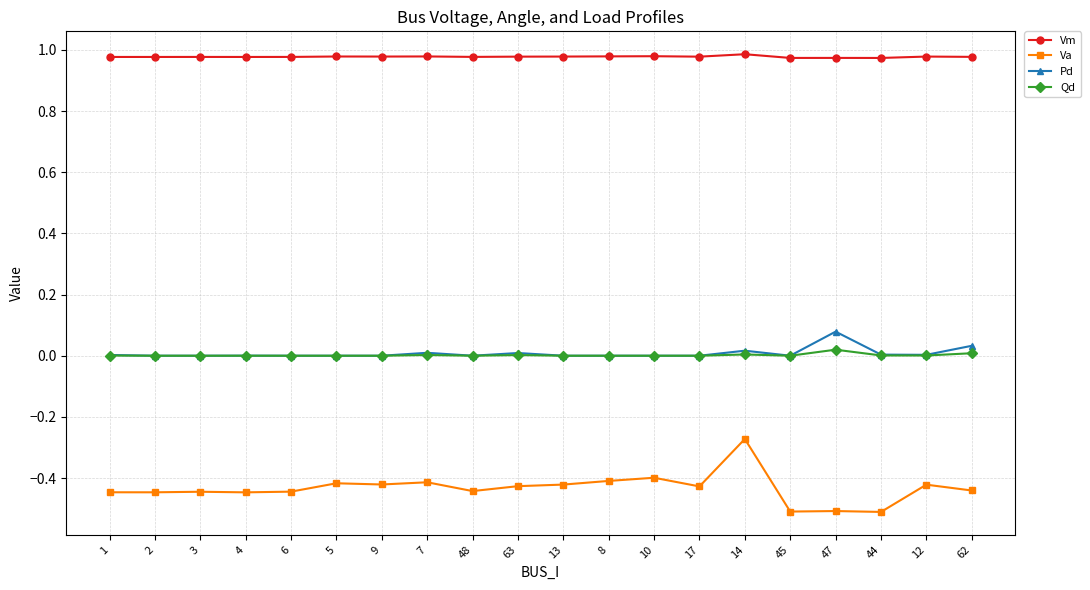

How many lines are shown in the chart?

4